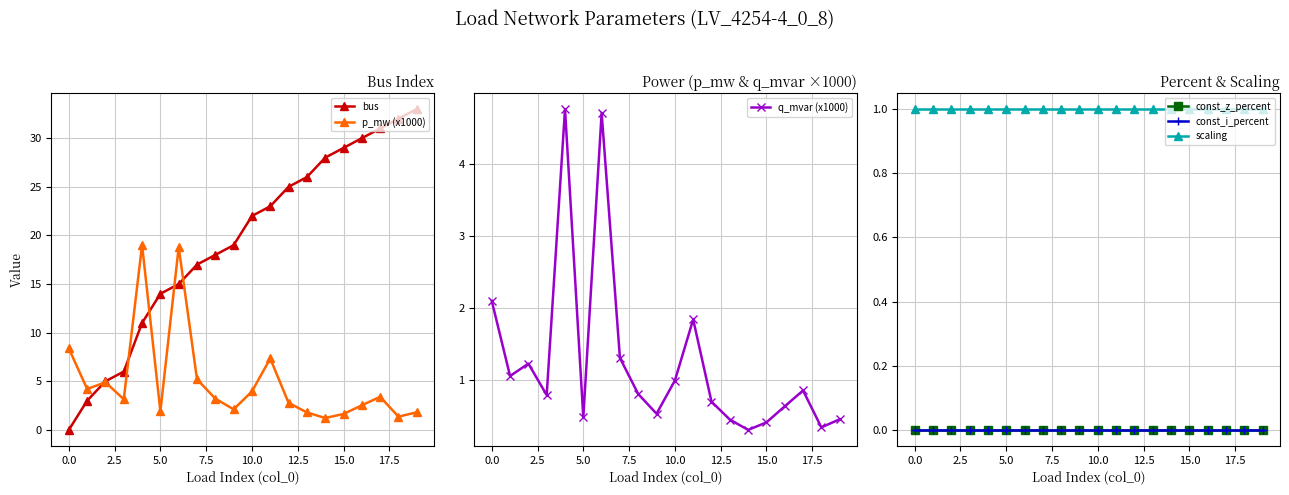

Is the value of p_mw (x1000) at 11 greater than the value of q_mvar (x1000) at 16?

Yes